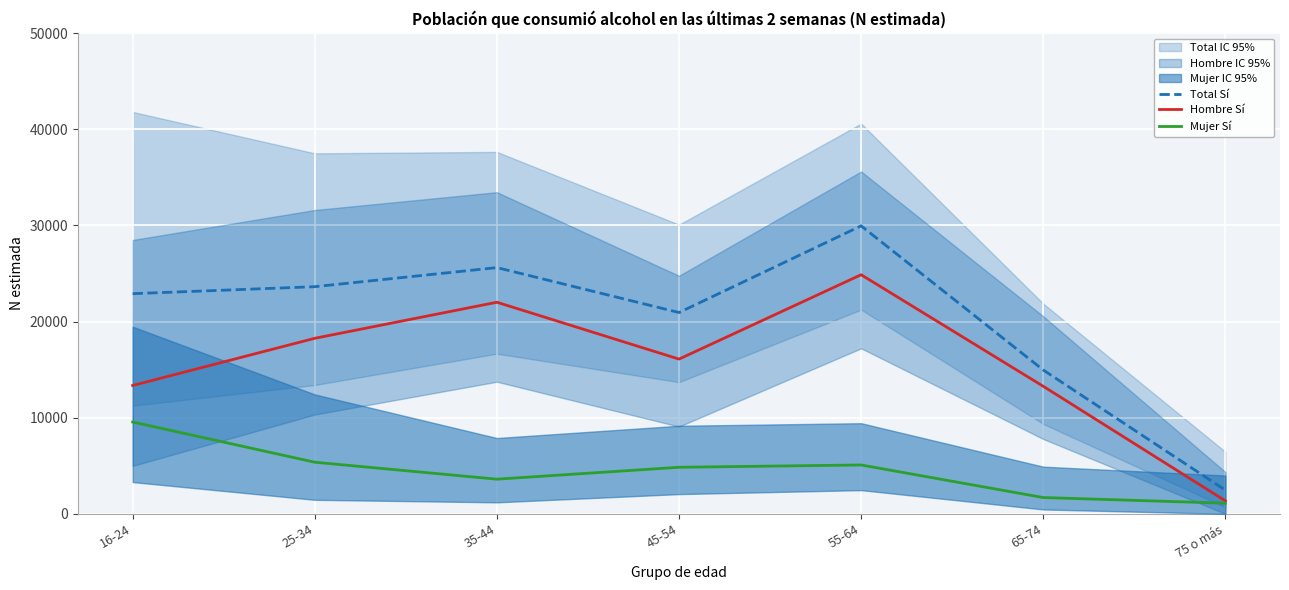

Is it true that Total Sí equals 25609 at 35-44?

True